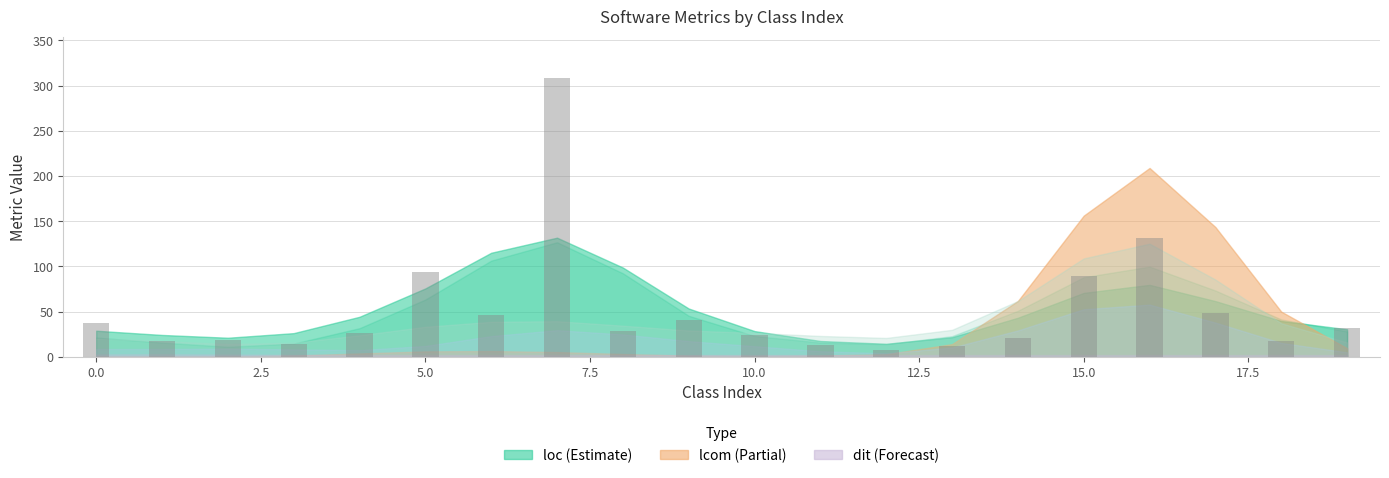

What is the difference between the maximum and minimum values?

300